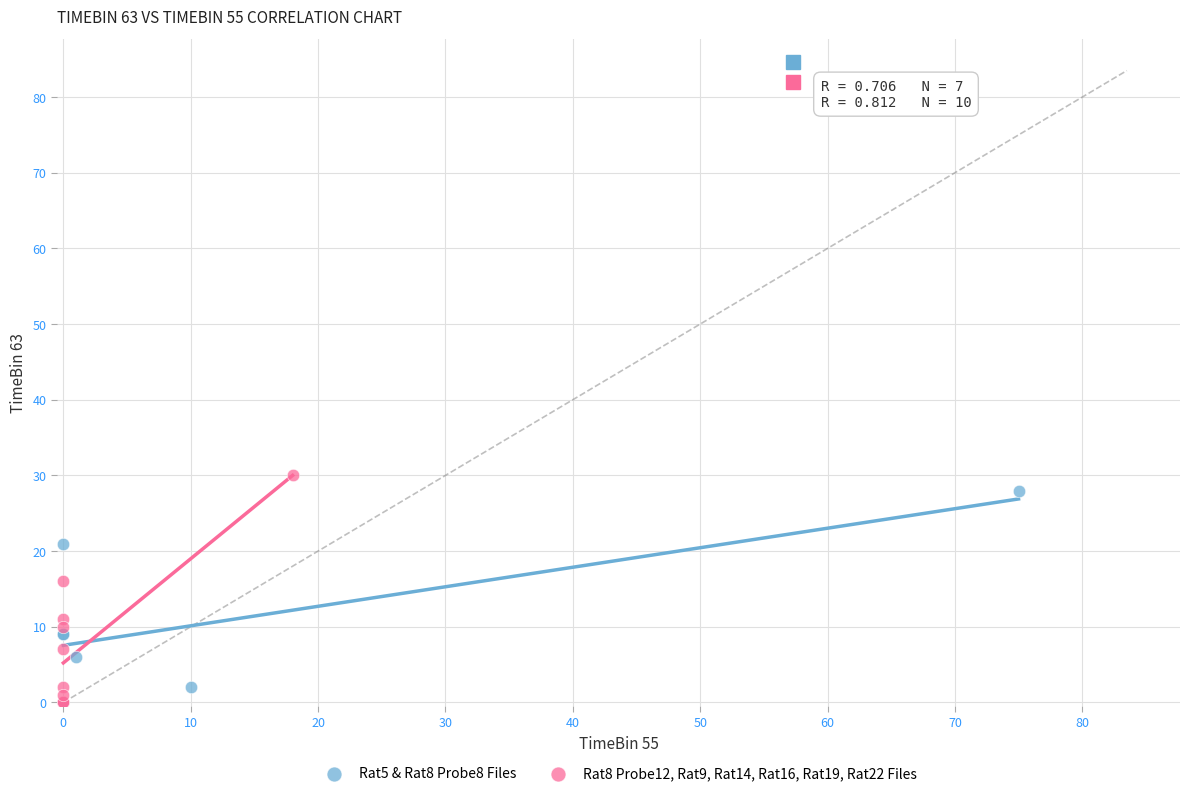

Which series contains the highest Y value?

Rat8 Probe12, Rat9, Rat14, Rat16, Rat19, Rat22 Files